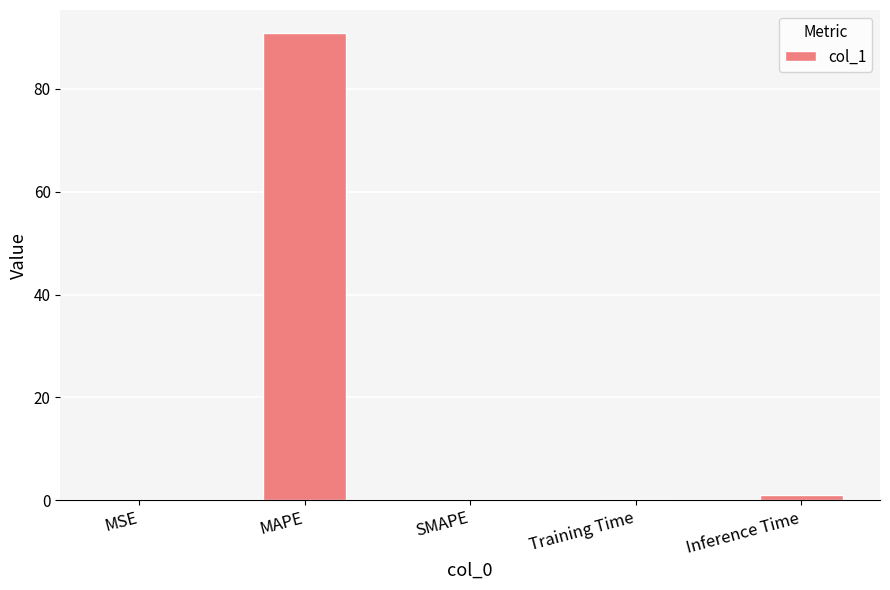

What is the sum of all values?

92.0